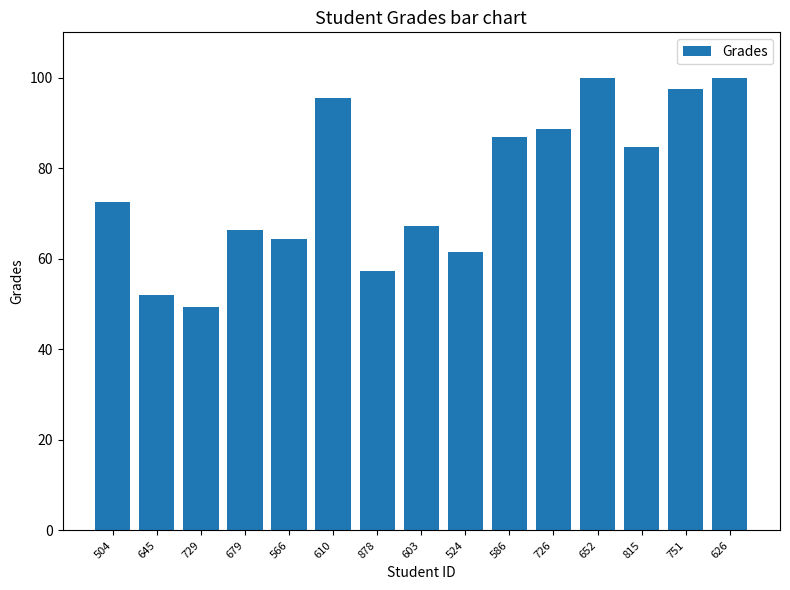

Which category has the lowest value across all series?

729